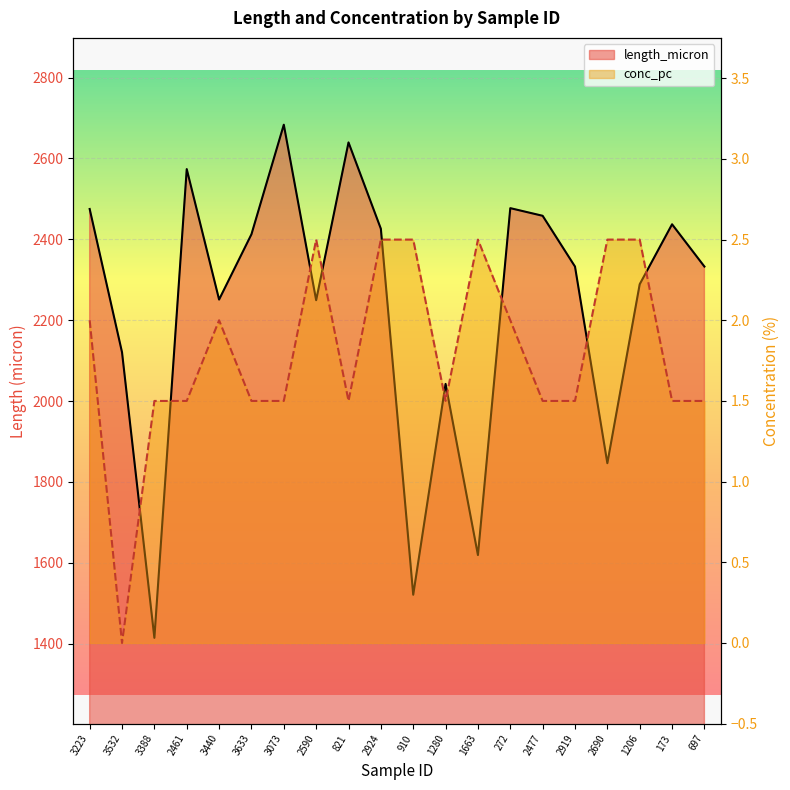

What is the value of the conc_pc point at the 9th from the left?

1.5